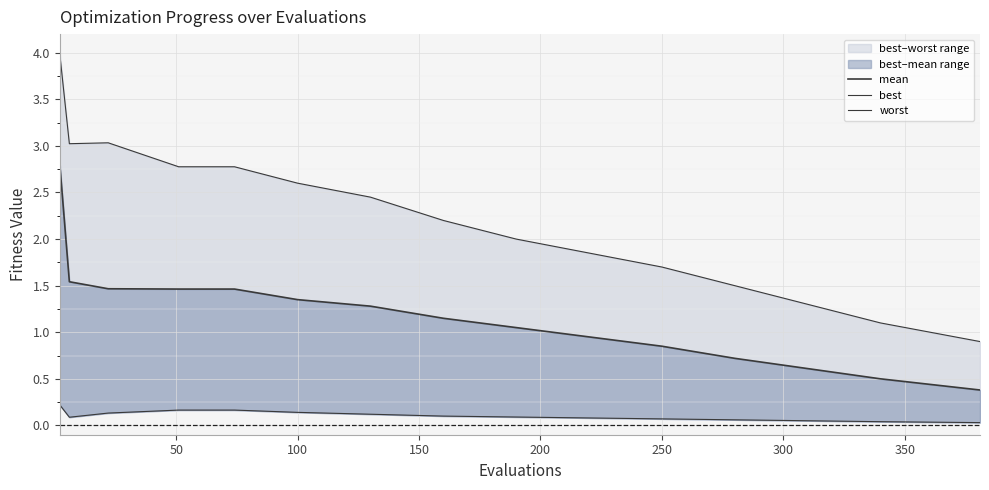

Reading right to left, transcribe all the data shown in this chart.

mean: 0.4	0.5	0.6	0.7	0.8	0.9	1.1	1.1	1.3	1.4	1.5	1.5	1.5	1.5	2.8
best: 0.0	0.0	0.1	0.1	0.1	0.1	0.1	0.1	0.1	0.1	0.2	0.2	0.1	0.1	0.2
worst: 0.9	1.1	1.3	1.5	1.7	1.9	2.0	2.2	2.5	2.6	2.8	2.8	3.0	3.0	4.0